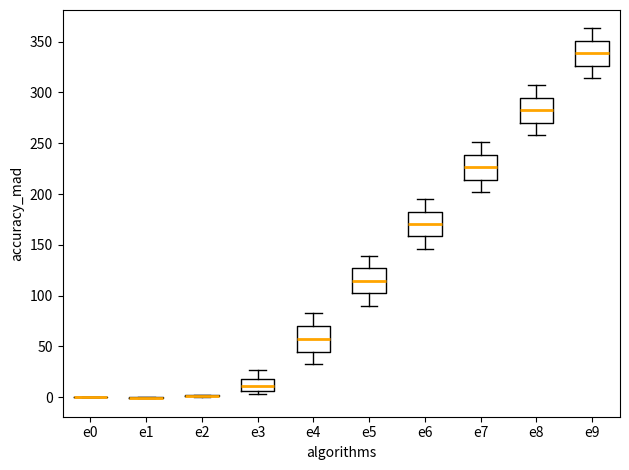

Where does the median line of the box for e8 sit on the y-axis? The values are not printed on the chart, so give them approximately, as read against the axis.

285